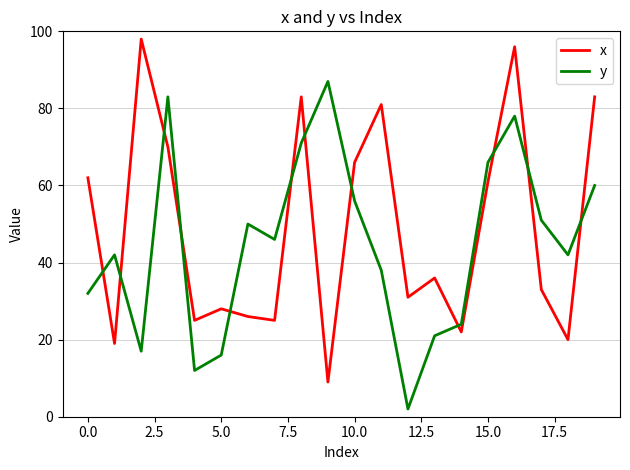

How many interior local valleys does the y series have?

5